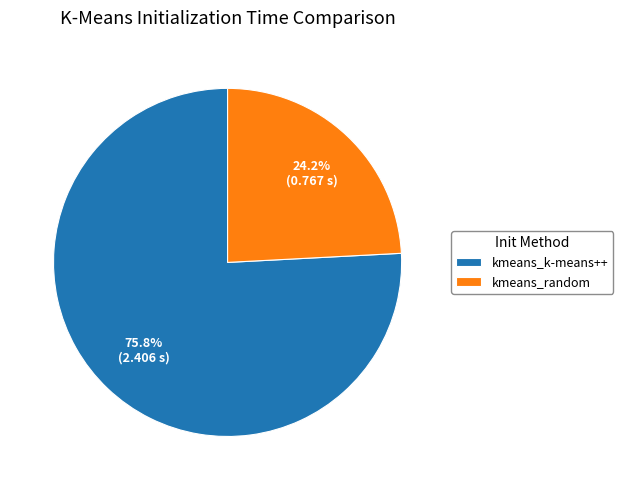

Is there any slice that represents more than half of the pie?

Yes